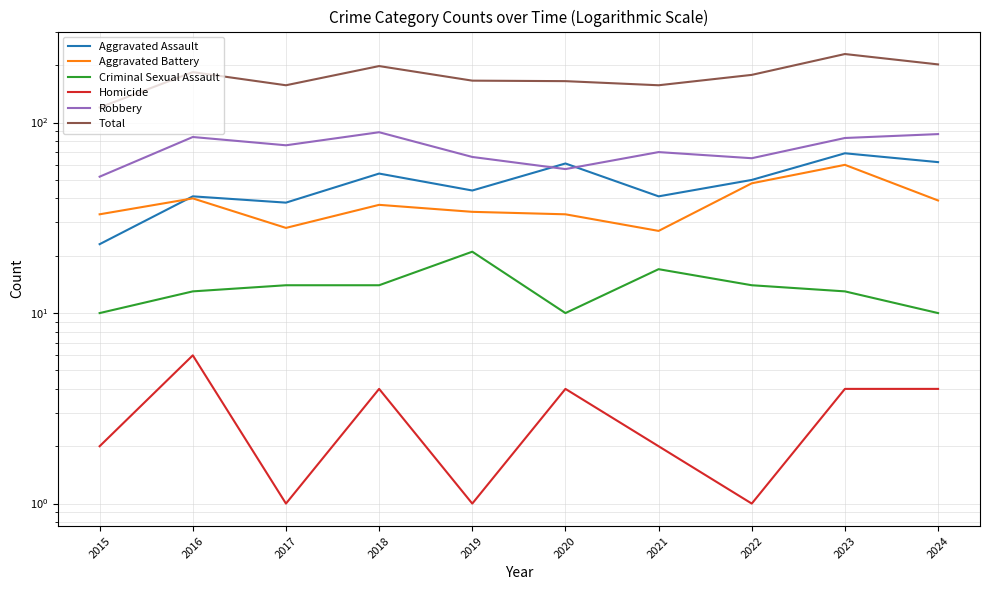

How many data points in Homicide are above 4?

1